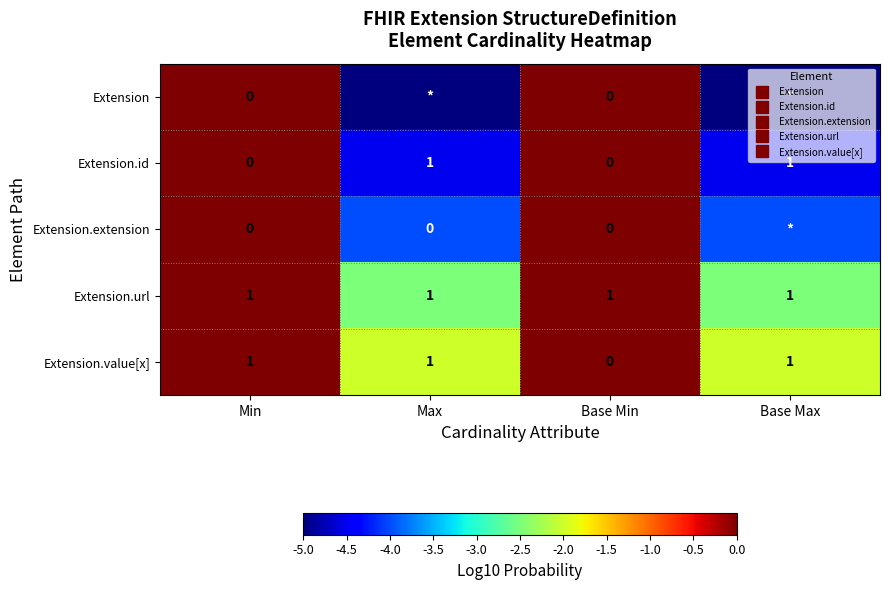

Which series has the widest spread of values?

Extension